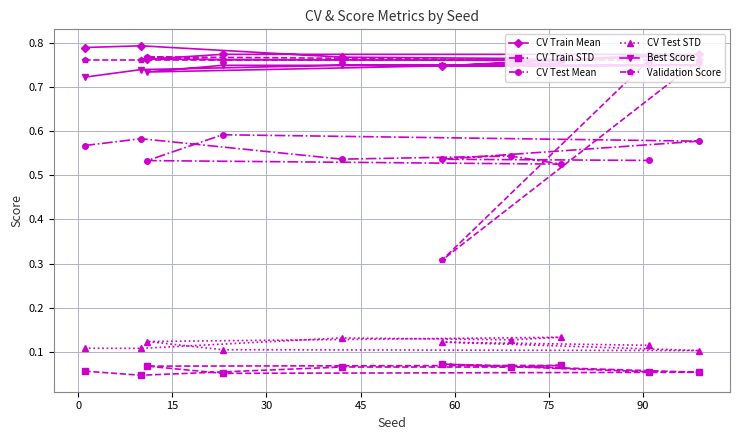

At how many categories does at least one series exceed 0?

10